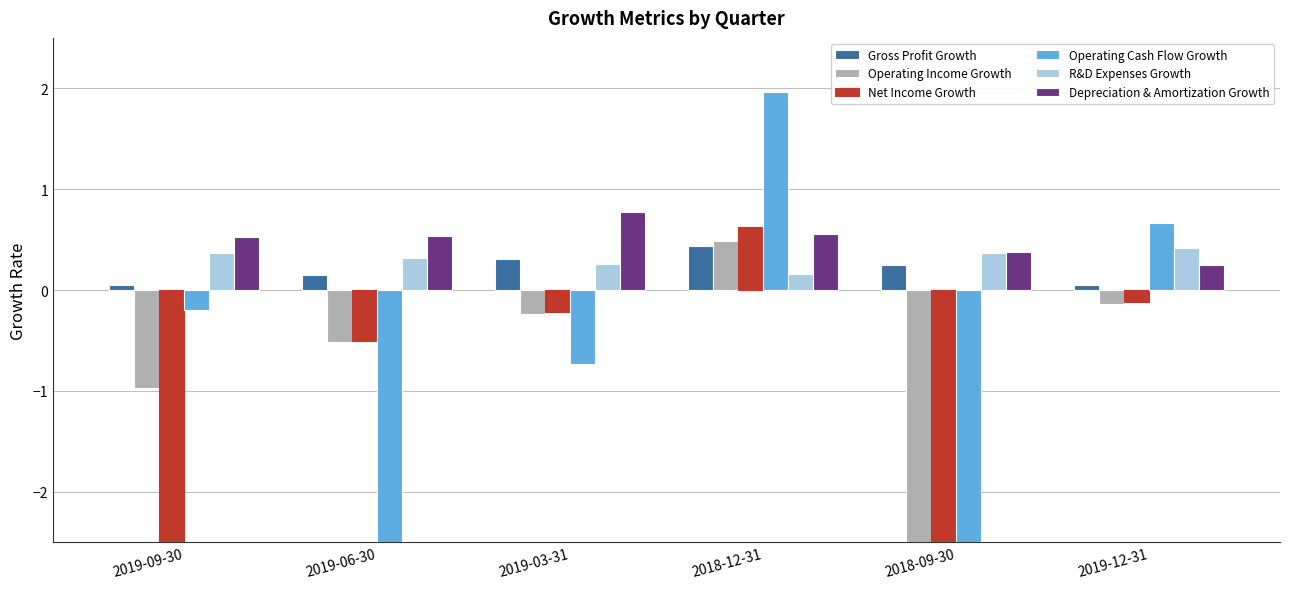

At which label is Net Income Growth closest to -2?

2019-09-30